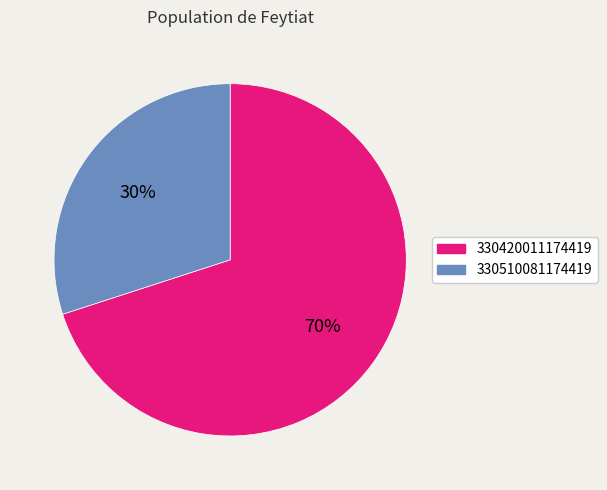

Does any single category account for the majority?

Yes